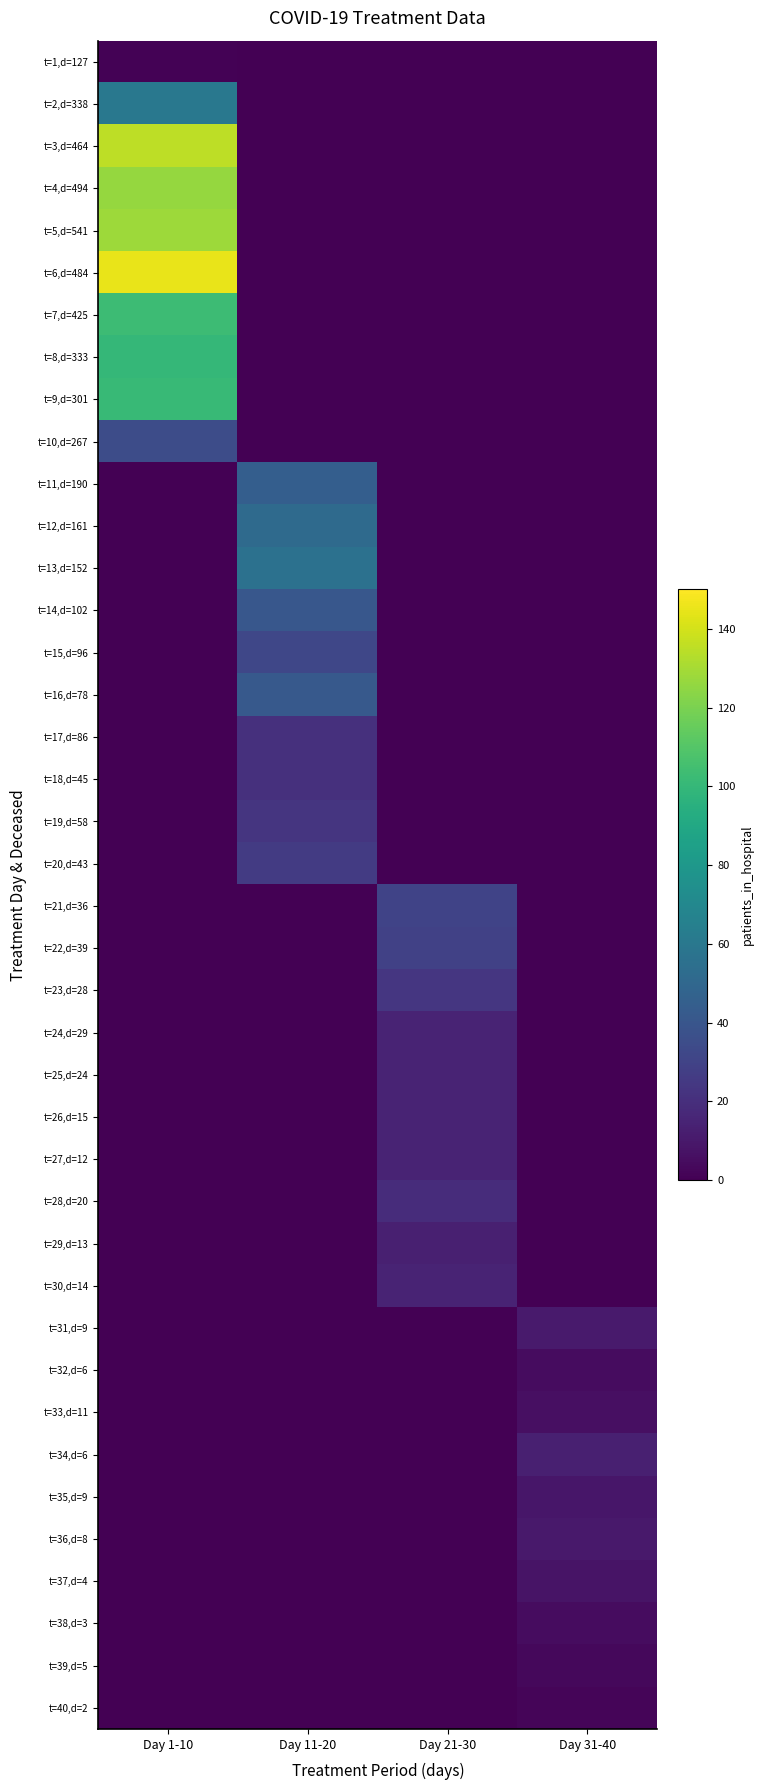

Reading left to right, extract all data points from this chart.

t=1,d=127: Day 1-10=1	Day 11-20=0	Day 21-30=0	Day 31-40=0
t=2,d=338: Day 1-10=60	Day 11-20=0	Day 21-30=0	Day 31-40=0
t=3,d=464: Day 1-10=135	Day 11-20=0	Day 21-30=0	Day 31-40=0
t=4,d=494: Day 1-10=126	Day 11-20=0	Day 21-30=0	Day 31-40=0
t=5,d=541: Day 1-10=128	Day 11-20=0	Day 21-30=0	Day 31-40=0
t=6,d=484: Day 1-10=145	Day 11-20=0	Day 21-30=0	Day 31-40=0
t=7,d=425: Day 1-10=103	Day 11-20=0	Day 21-30=0	Day 31-40=0
t=8,d=333: Day 1-10=100	Day 11-20=0	Day 21-30=0	Day 31-40=0
t=9,d=301: Day 1-10=101	Day 11-20=0	Day 21-30=0	Day 31-40=0
t=10,d=267: Day 1-10=35	Day 11-20=0	Day 21-30=0	Day 31-40=0
t=11,d=190: Day 1-10=0	Day 11-20=45	Day 21-30=0	Day 31-40=0
t=12,d=161: Day 1-10=0	Day 11-20=52	Day 21-30=0	Day 31-40=0
t=13,d=152: Day 1-10=0	Day 11-20=56	Day 21-30=0	Day 31-40=0
t=14,d=102: Day 1-10=0	Day 11-20=41	Day 21-30=0	Day 31-40=0
t=15,d=96: Day 1-10=0	Day 11-20=32	Day 21-30=0	Day 31-40=0
t=16,d=78: Day 1-10=0	Day 11-20=42	Day 21-30=0	Day 31-40=0
t=17,d=86: Day 1-10=0	Day 11-20=21	Day 21-30=0	Day 31-40=0
t=18,d=45: Day 1-10=0	Day 11-20=21	Day 21-30=0	Day 31-40=0
t=19,d=58: Day 1-10=0	Day 11-20=23	Day 21-30=0	Day 31-40=0
t=20,d=43: Day 1-10=0	Day 11-20=26	Day 21-30=0	Day 31-40=0
t=21,d=36: Day 1-10=0	Day 11-20=0	Day 21-30=30	Day 31-40=0
t=22,d=39: Day 1-10=0	Day 11-20=0	Day 21-30=29	Day 31-40=0
t=23,d=28: Day 1-10=0	Day 11-20=0	Day 21-30=24	Day 31-40=0
t=24,d=29: Day 1-10=0	Day 11-20=0	Day 21-30=15	Day 31-40=0
t=25,d=24: Day 1-10=0	Day 11-20=0	Day 21-30=15	Day 31-40=0
t=26,d=15: Day 1-10=0	Day 11-20=0	Day 21-30=15	Day 31-40=0
t=27,d=12: Day 1-10=0	Day 11-20=0	Day 21-30=15	Day 31-40=0
t=28,d=20: Day 1-10=0	Day 11-20=0	Day 21-30=19	Day 31-40=0
t=29,d=13: Day 1-10=0	Day 11-20=0	Day 21-30=13	Day 31-40=0
t=30,d=14: Day 1-10=0	Day 11-20=0	Day 21-30=15	Day 31-40=0
t=31,d=9: Day 1-10=0	Day 11-20=0	Day 21-30=0	Day 31-40=11
t=32,d=6: Day 1-10=0	Day 11-20=0	Day 21-30=0	Day 31-40=5
t=33,d=11: Day 1-10=0	Day 11-20=0	Day 21-30=0	Day 31-40=6
t=34,d=6: Day 1-10=0	Day 11-20=0	Day 21-30=0	Day 31-40=13
t=35,d=9: Day 1-10=0	Day 11-20=0	Day 21-30=0	Day 31-40=9
t=36,d=8: Day 1-10=0	Day 11-20=0	Day 21-30=0	Day 31-40=10
t=37,d=4: Day 1-10=0	Day 11-20=0	Day 21-30=0	Day 31-40=8
t=38,d=3: Day 1-10=0	Day 11-20=0	Day 21-30=0	Day 31-40=5
t=39,d=5: Day 1-10=0	Day 11-20=0	Day 21-30=0	Day 31-40=3
t=40,d=2: Day 1-10=0	Day 11-20=0	Day 21-30=0	Day 31-40=2